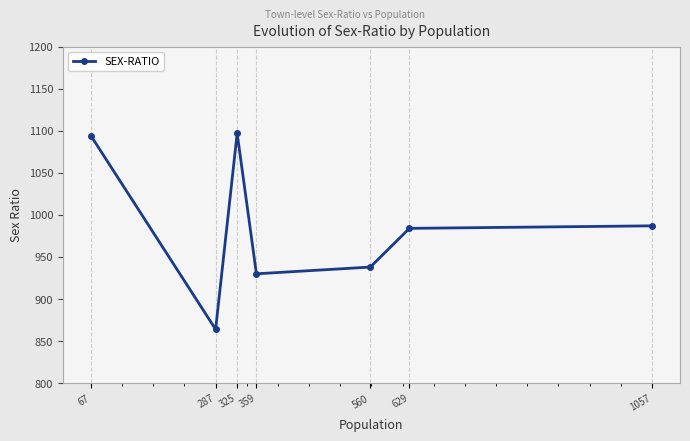

The chart shows a value of 653 at 325. True or false?

False